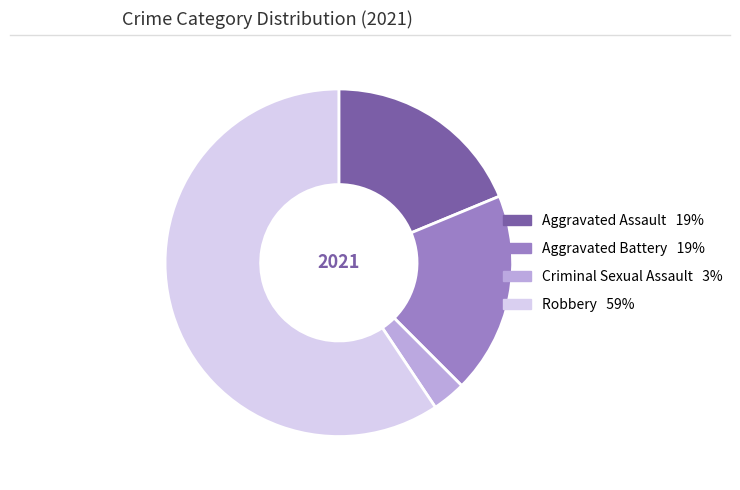

How many segments does this pie chart have?

4